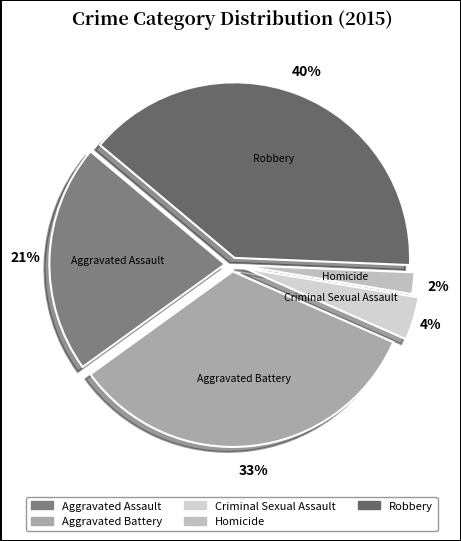

To the nearest percent, what is the difference between the largest and smallest slice percentages?

38%